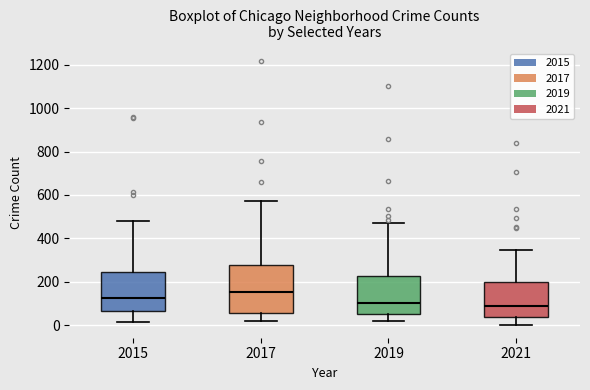

Reading left to right, transcribe this box plot: for each box, give where its median line is, the range the box spans, and where its two whiskers end, as read against the y-axis. The values are not printed on the chart, so give them approximately, as read against the axis.

2015: median 120, box 60 to 240, whiskers 20 to 480
2017: median 160, box 60 to 280, whiskers 20 to 580
2019: median 100, box 60 to 220, whiskers 20 to 480
2021: median 80, box 40 to 200, whiskers 0 to 340